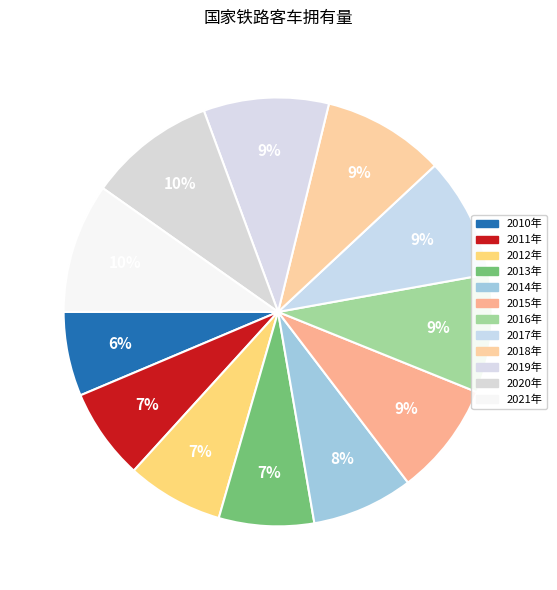

How many slices are in this pie chart?

12